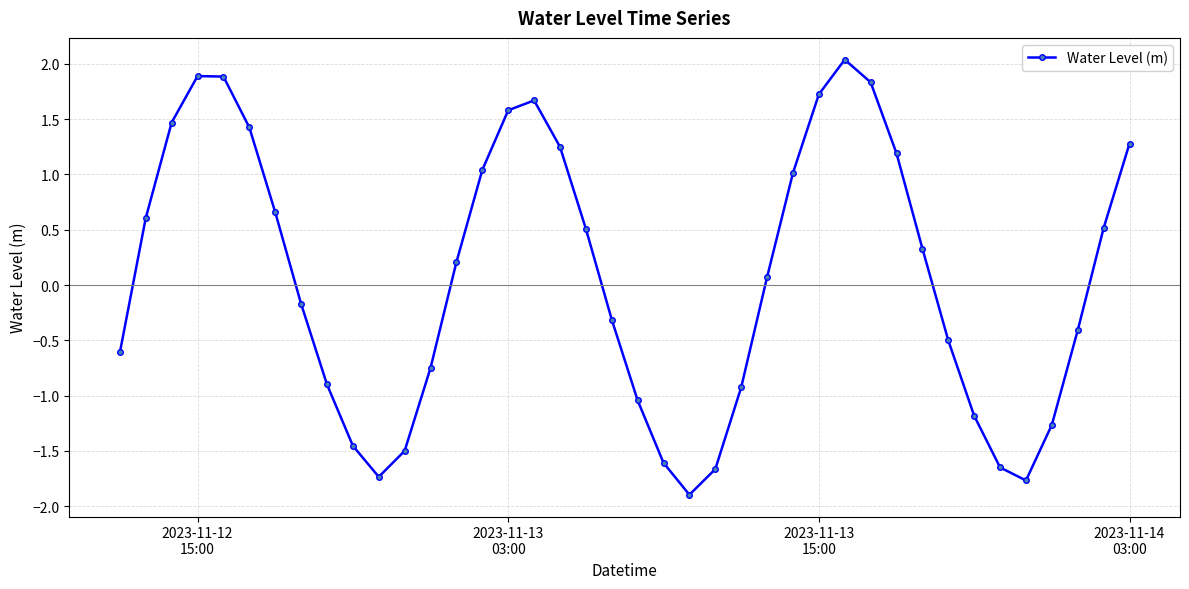

What is the difference between the maximum and minimum values?

3.9